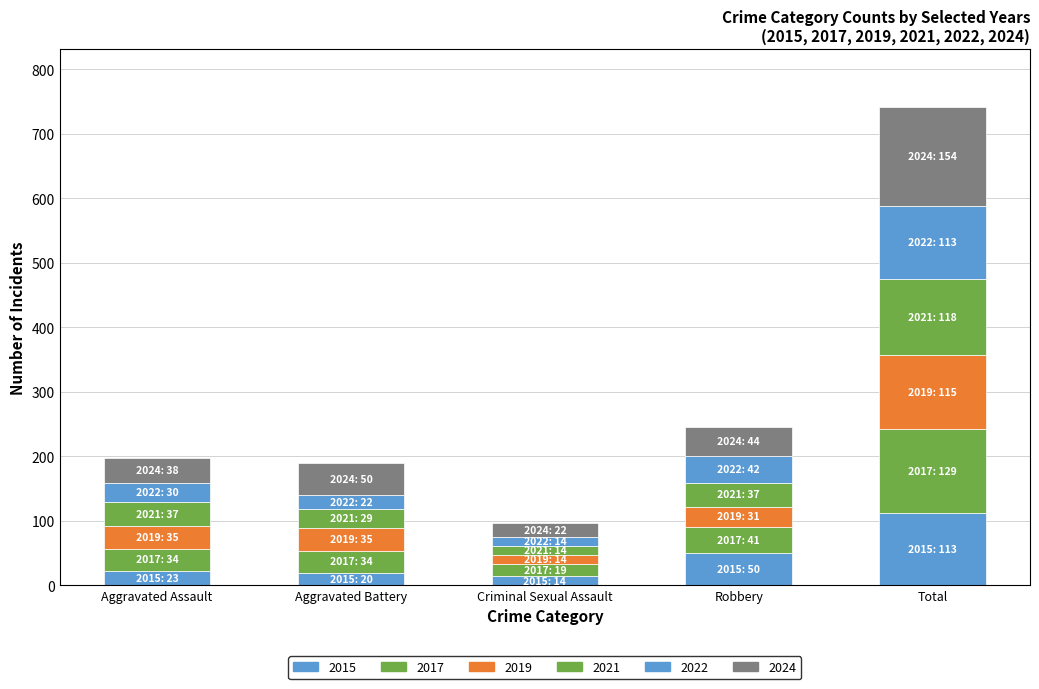

How many bars are there in total?

5